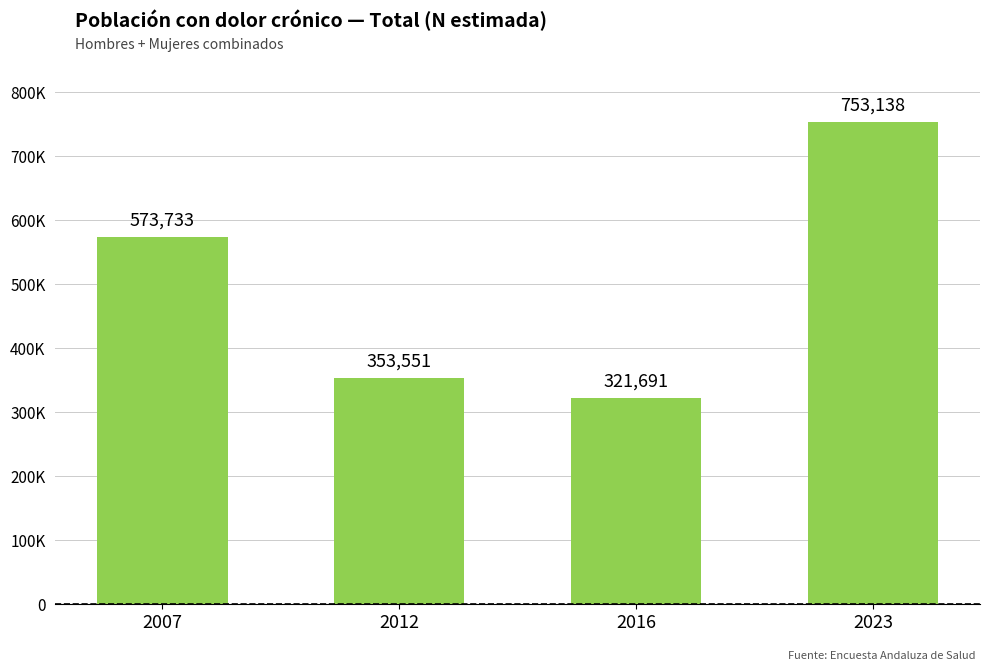

The chart shows a value of 753138 at 2023. True or false?

True